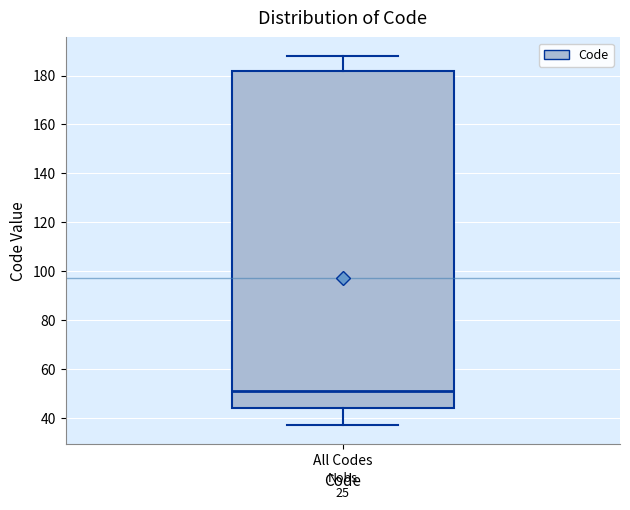

Transcribe this box plot: give where the median line is, the range the box spans, and where the two whiskers end, as read against the y-axis. The values are not printed on the chart, so give them approximately, as read against the axis.

median 52, box 44 to 182, whiskers 38 to 188